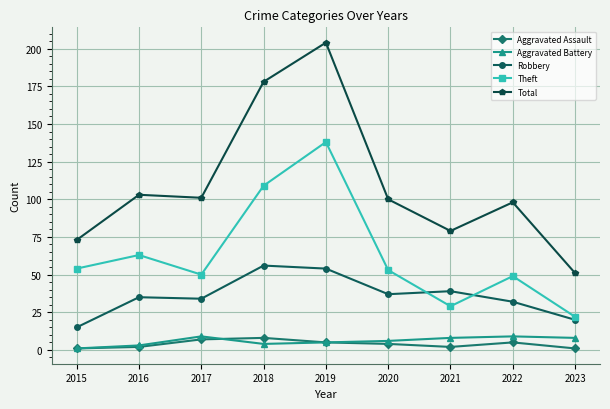

Count the number of categories in the chart.

9